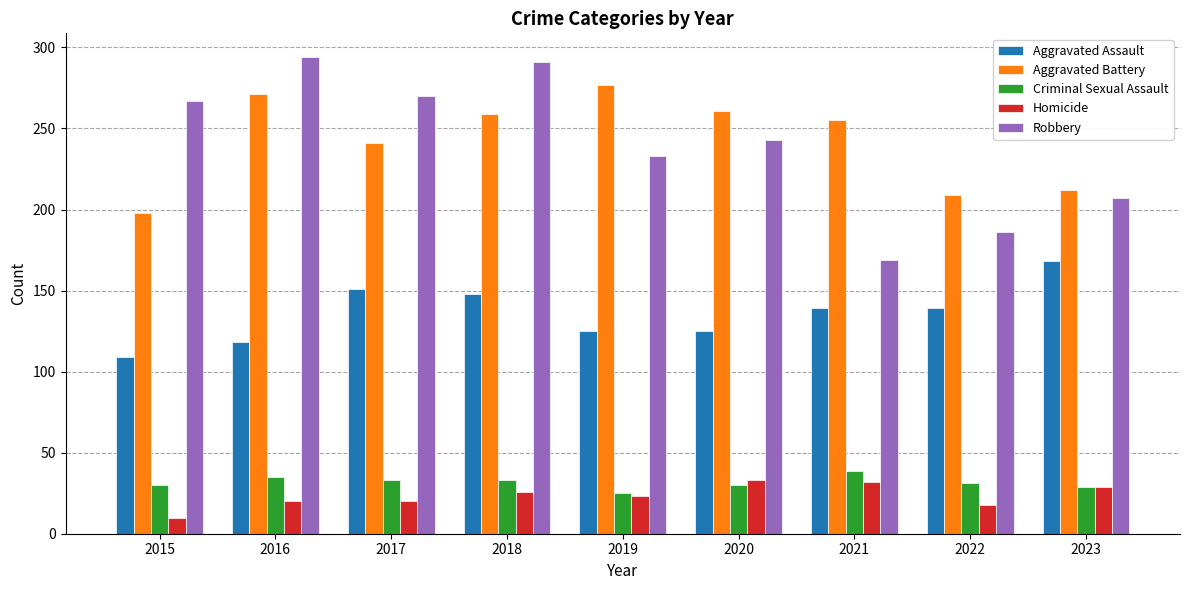

At which category is the sum across all series the highest?

2018